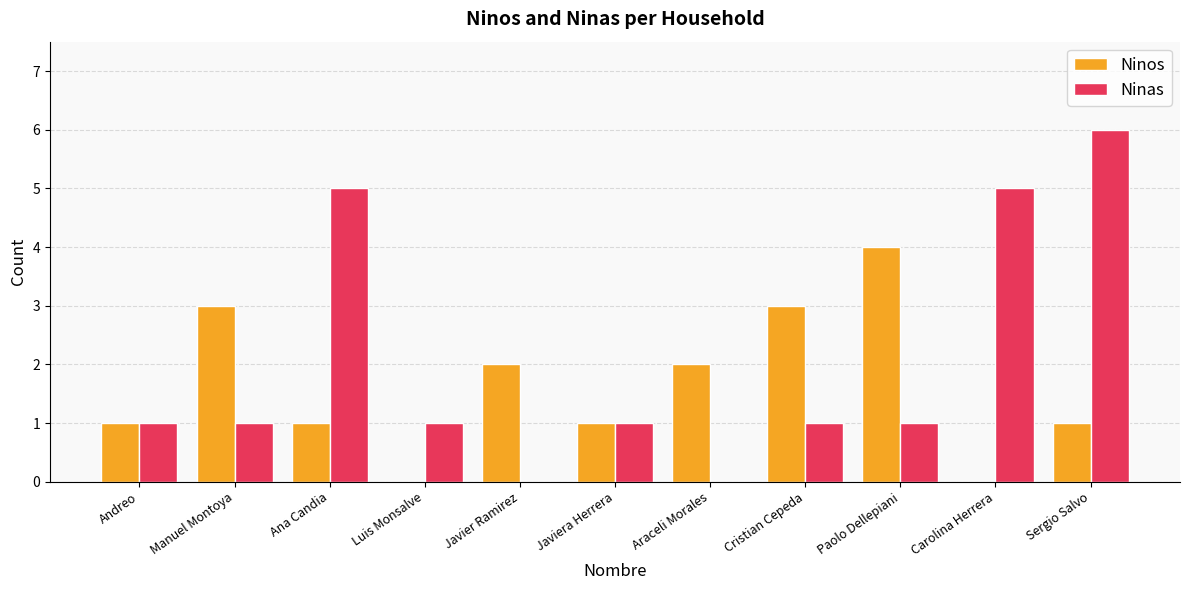

What is the average value of the Ninos series?

2